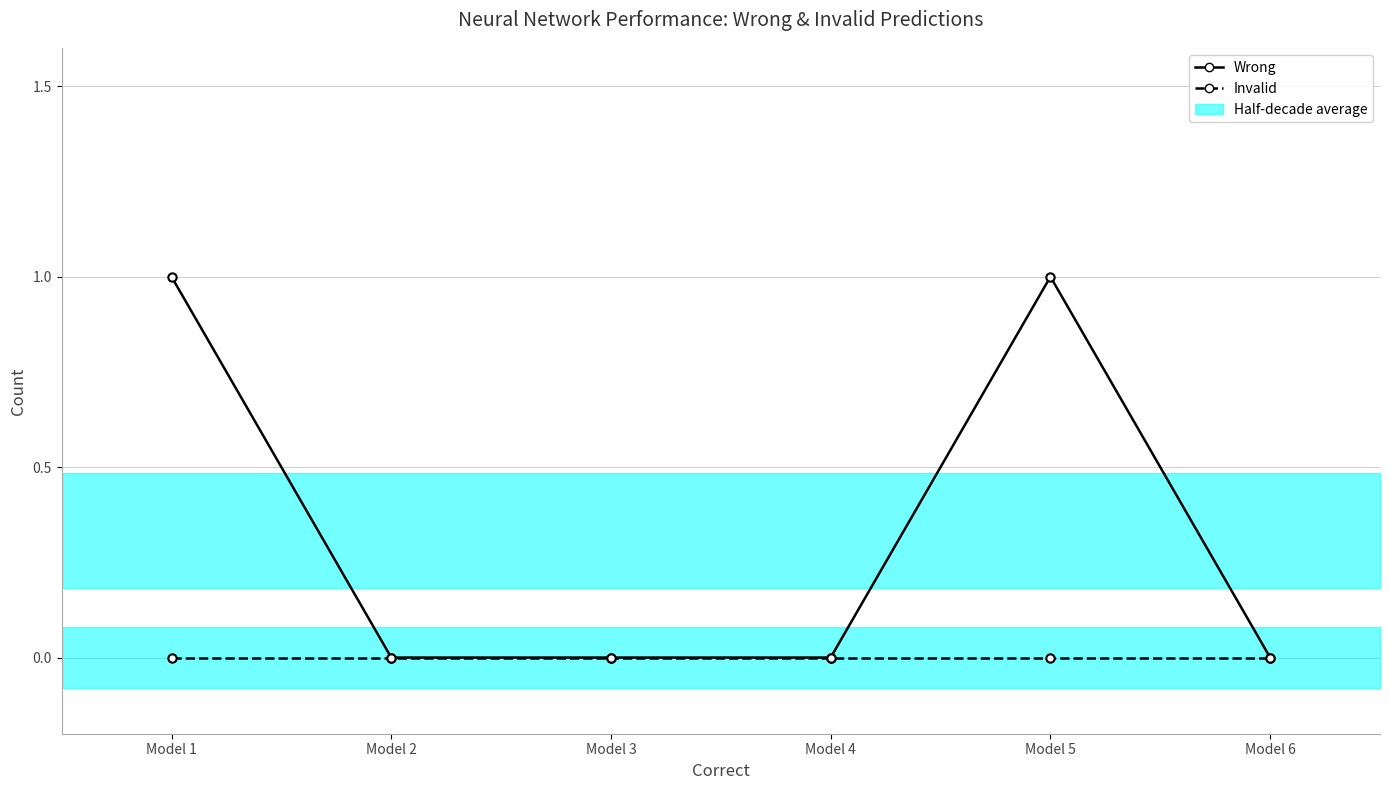

True or false: Invalid has more than 2 interior local peaks.

False